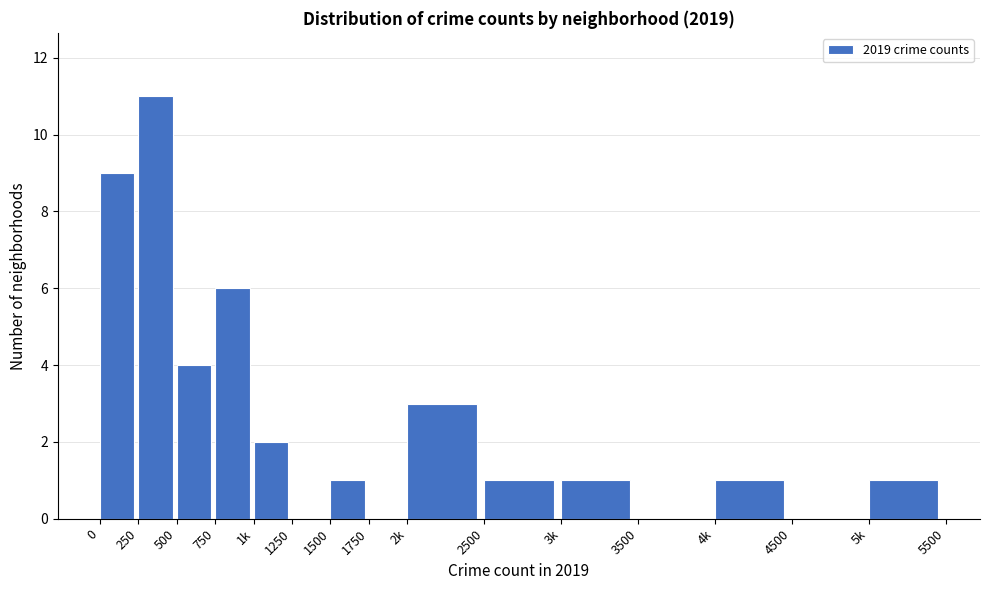

Reading left to right, extract all data points from this chart.

0=9	250=11	500=4	750=6	1k=2	1250=0	1500=1	1750=0	2k=3	2500=1	3k=1	3500=0	4k=1	4500=0	5k=1